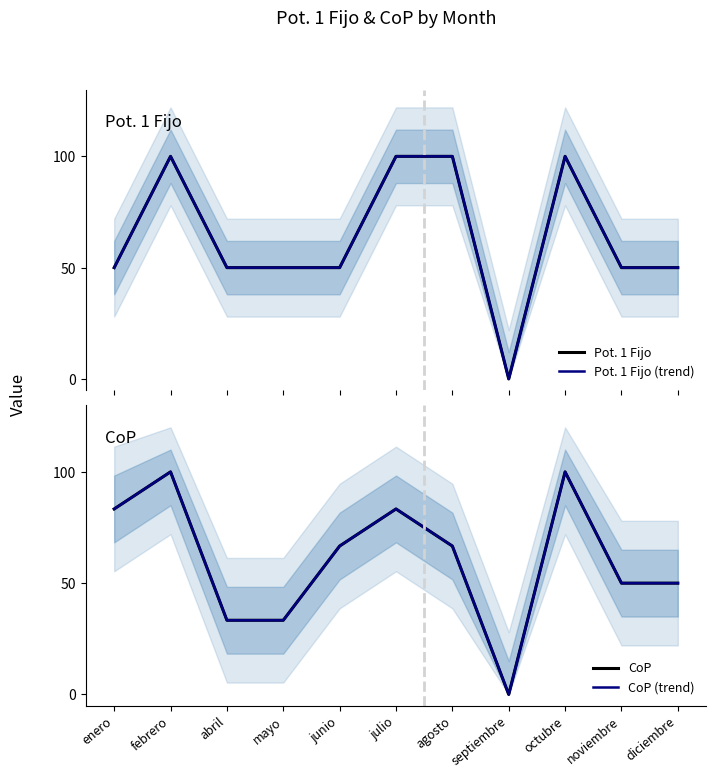

True or false: Pot. 1 Fijo (trend) and Pot. 1 Fijo cross at least once.

False